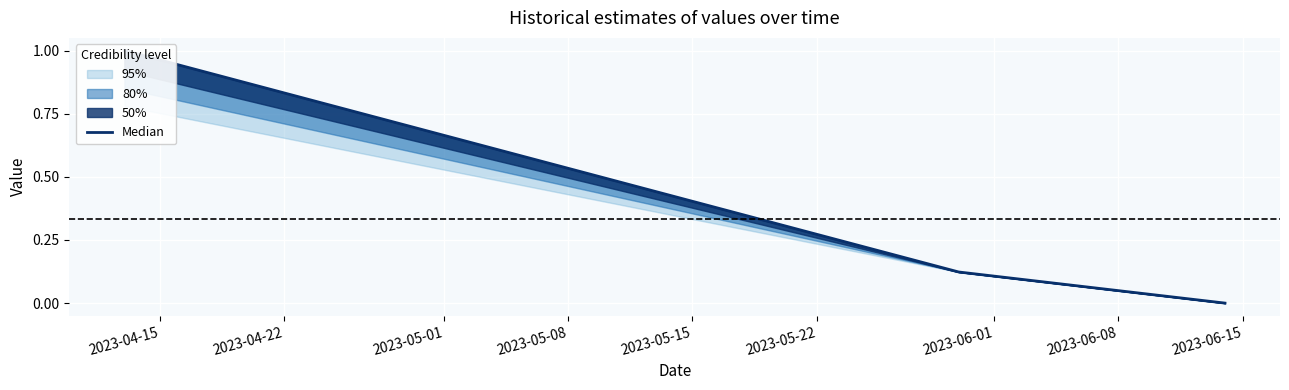

What is the difference between the maximum and minimum values?

1.0